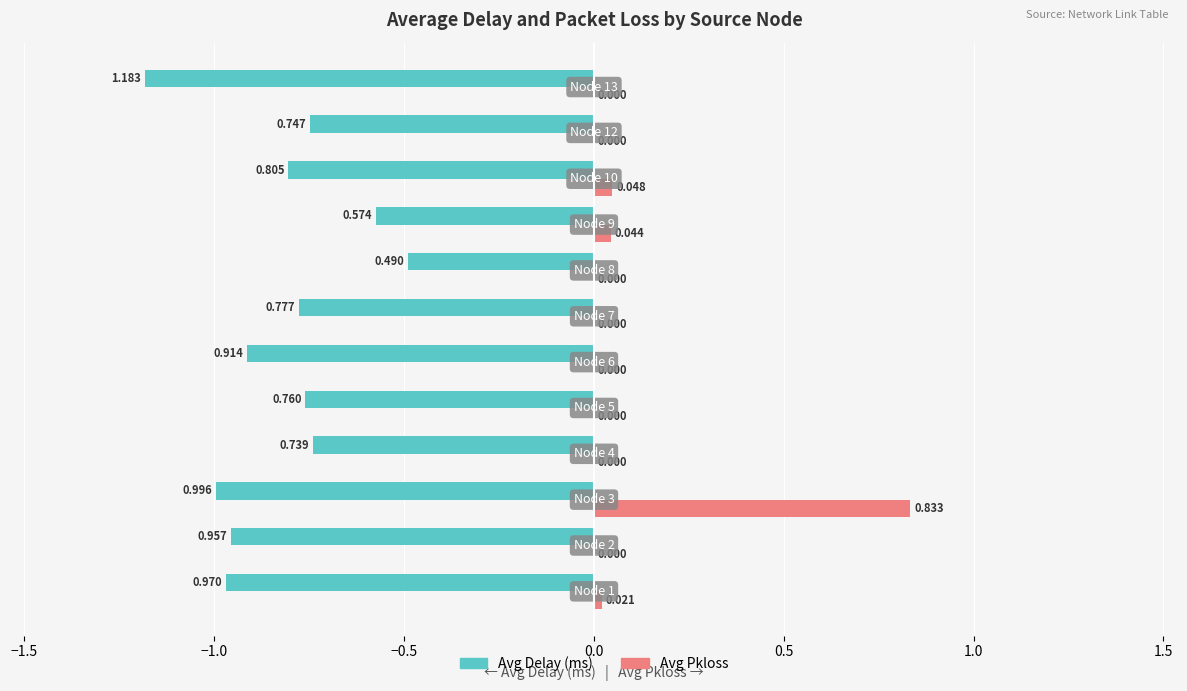

How many series are shown in this chart?

2